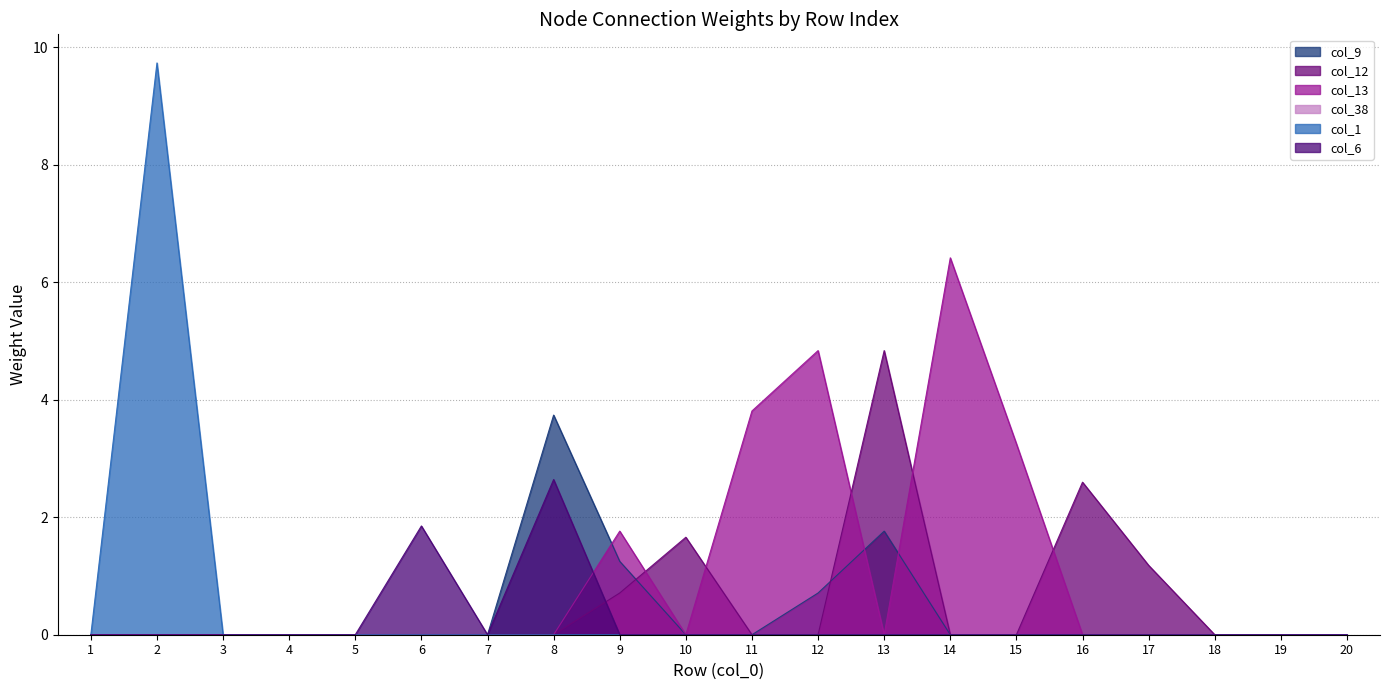

How many interior local valleys does the col_13 series have?

2